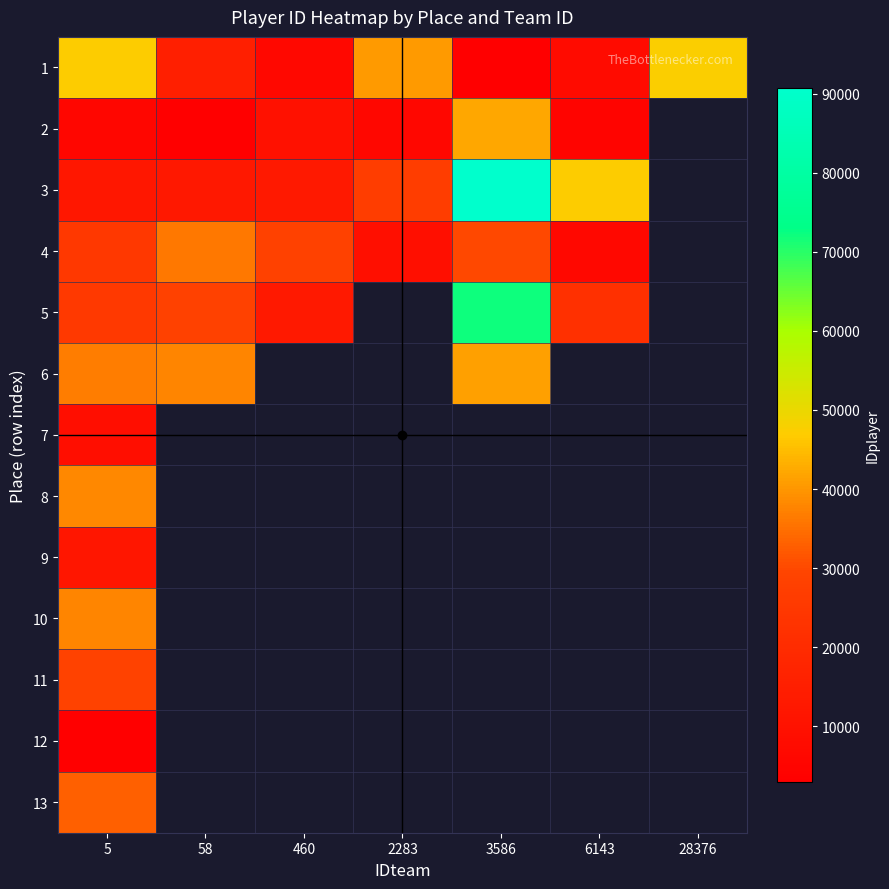

At which label does 6 reach its minimum?

5